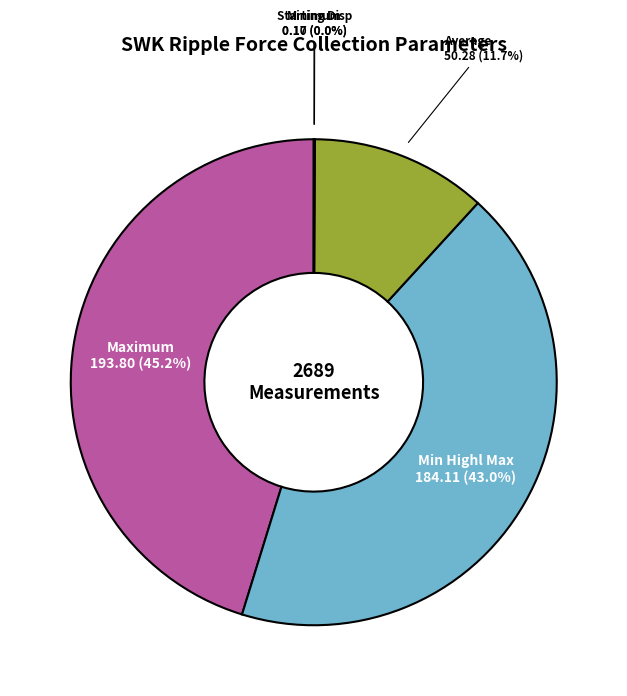

To the nearest percent, what is the average slice percentage?

20%